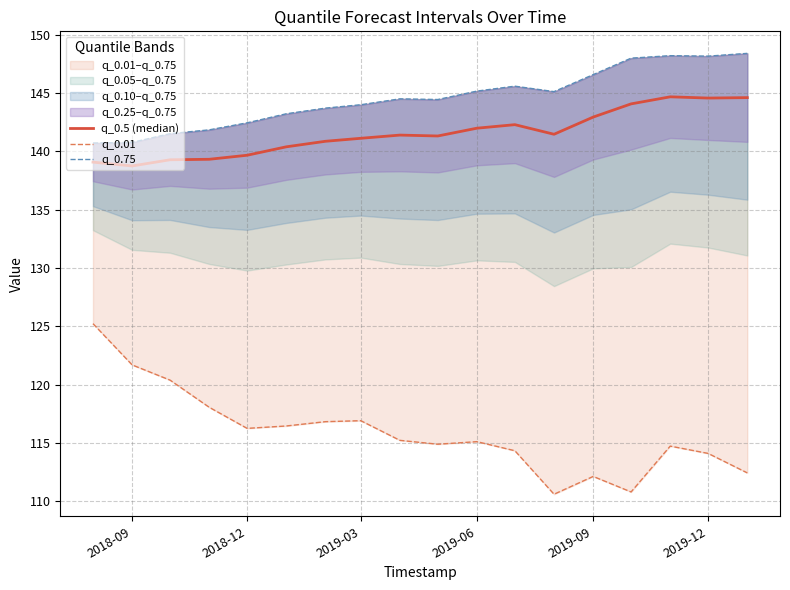

What is the approximate value of q_0.01 at 2019-06?

115.1